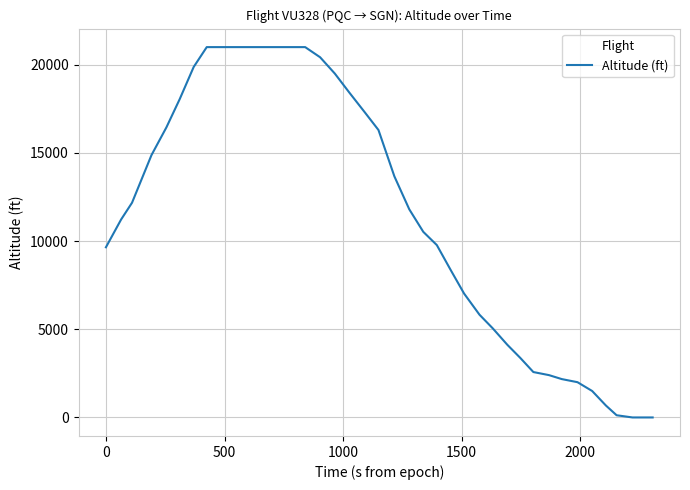

How many series are shown in this chart?

1